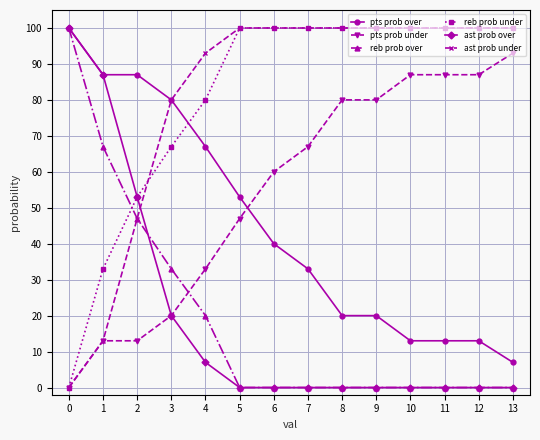

What is the difference between the ast prob under values at 0 and 3?

80